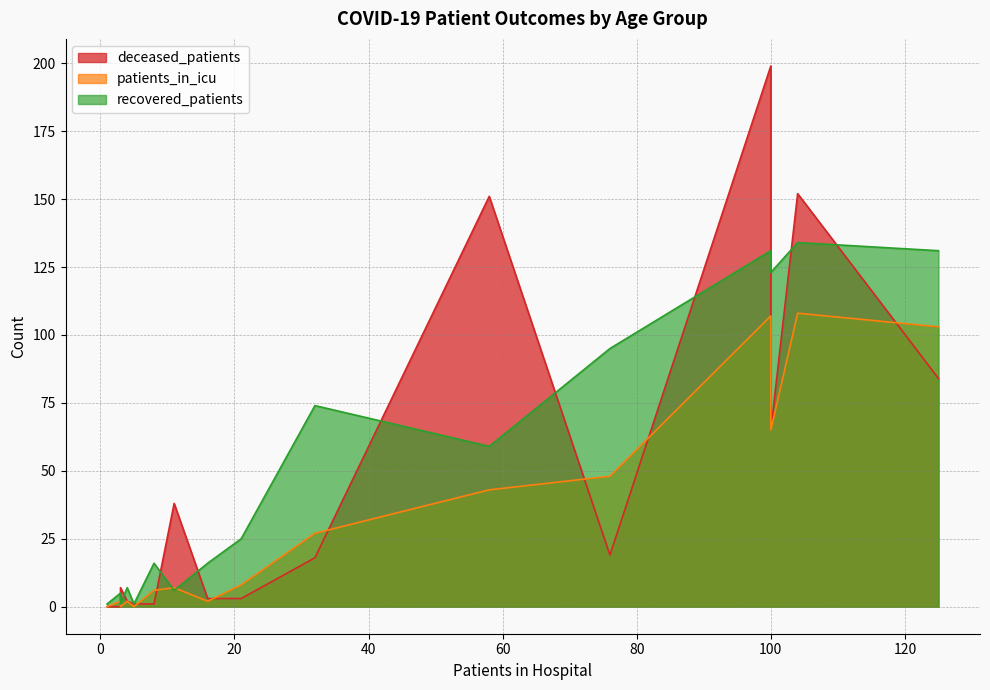

True or false: deceased_patients has a value of 2 at 40-44.

False